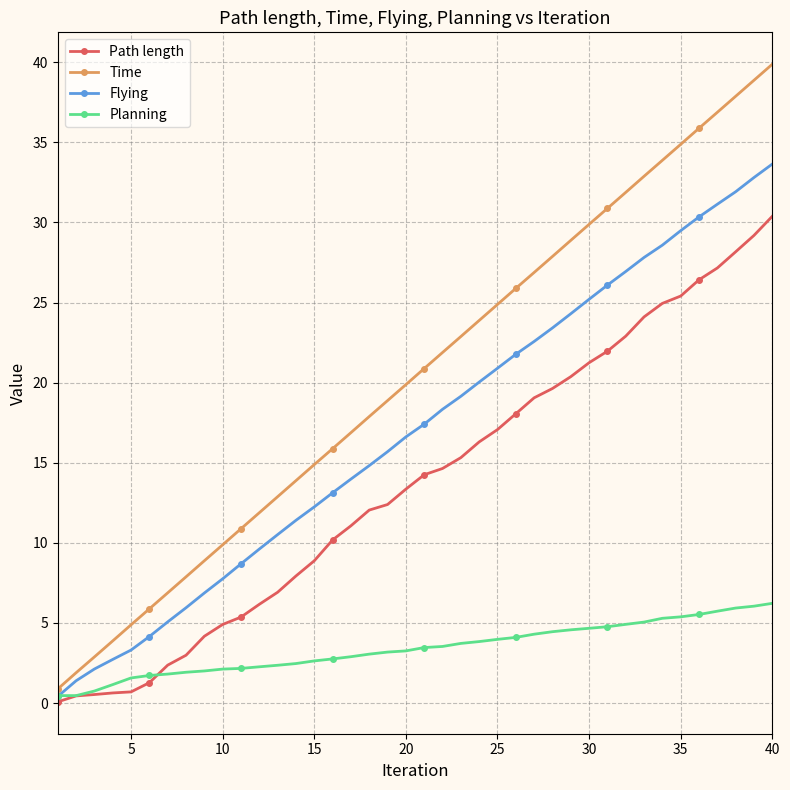

What is the value of the Time point at the 4th from the left?

3.9